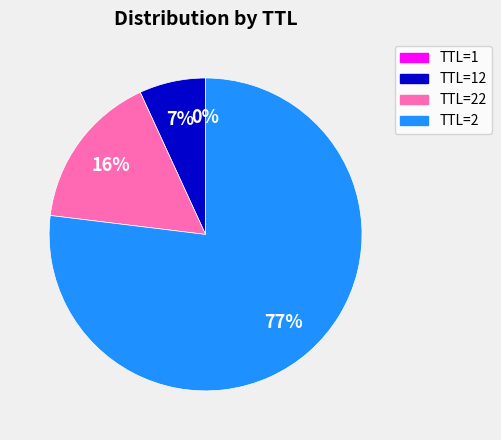

To the nearest percent, what is the average slice percentage?

25%